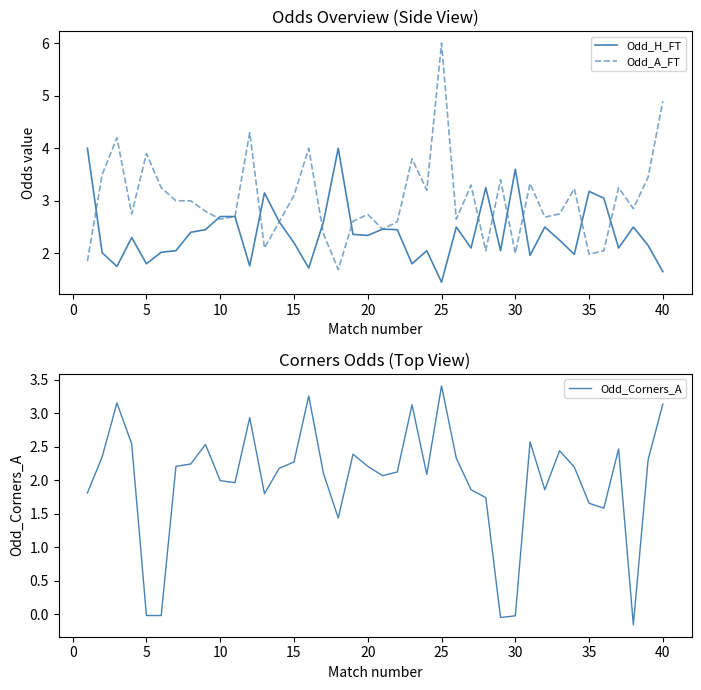

Is it true that Odd_A_FT equals 2.7 at 20?

True